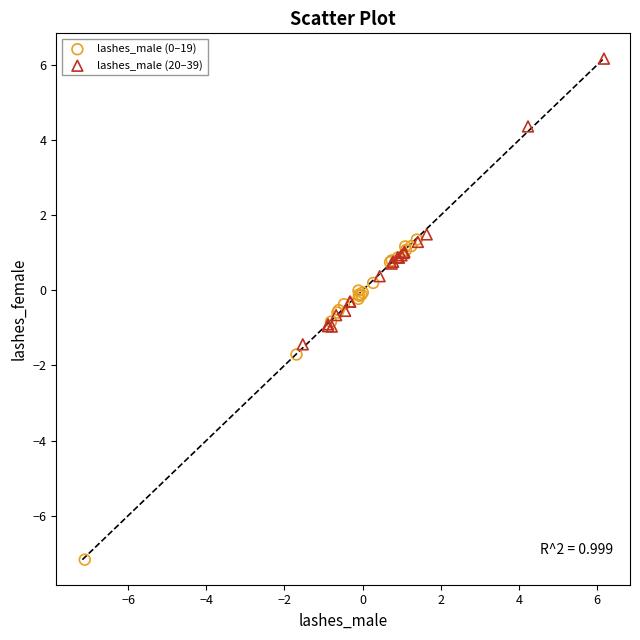

Which series contains the highest Y value?

lashes_male (20–39)